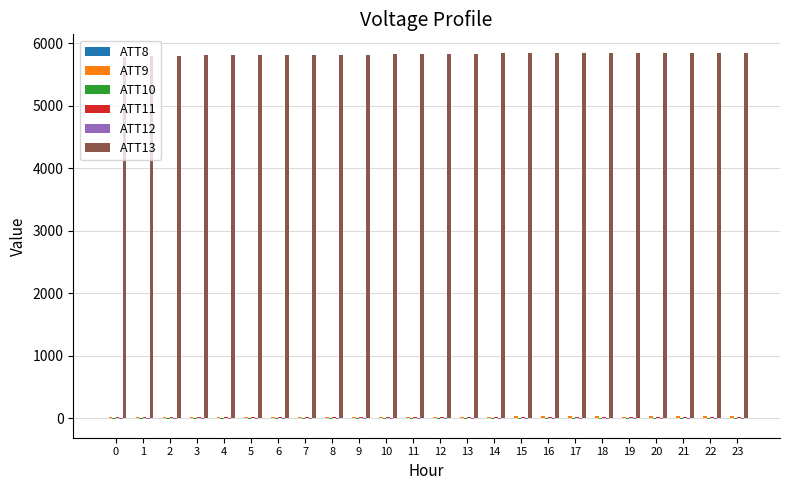

Which series has the largest total across all categories?

ATT13